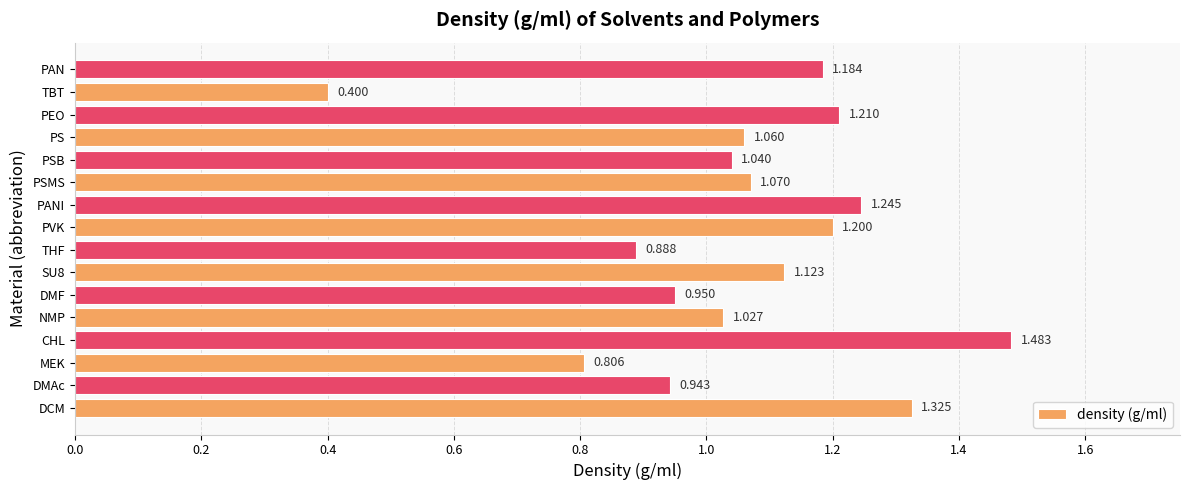

Which has a higher value, DMF or DMAc?

DMF